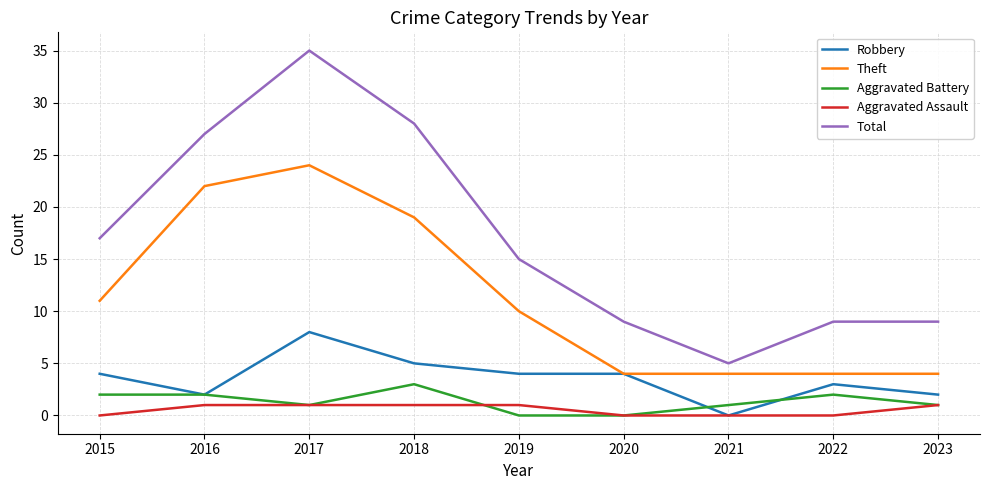

Reading left to right, list all the values displayed in this chart.

Robbery: 4	2	8	5	4	4	0	3	2
Theft: 11	22	24	19	10	4	4	4	4
Aggravated Battery: 2	2	1	3	0	0	1	2	1
Aggravated Assault: 0	1	1	1	1	0	0	0	1
Total: 17	27	35	28	15	9	5	9	9